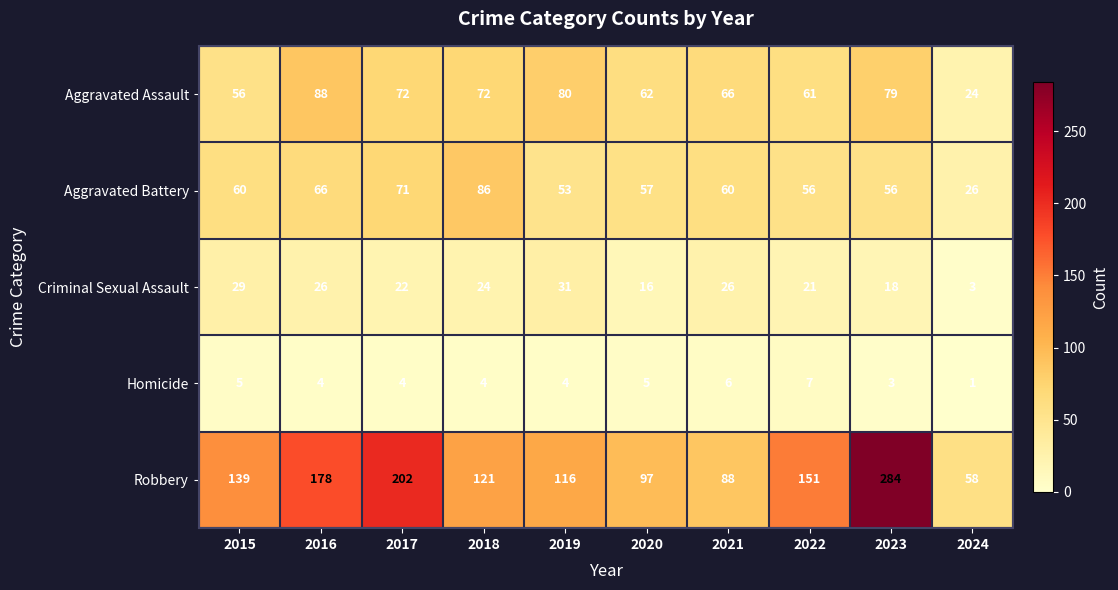

Rank the series by their maximum value, from highest to lowest.

Robbery, Aggravated Assault, Aggravated Battery, Criminal Sexual Assault, Homicide